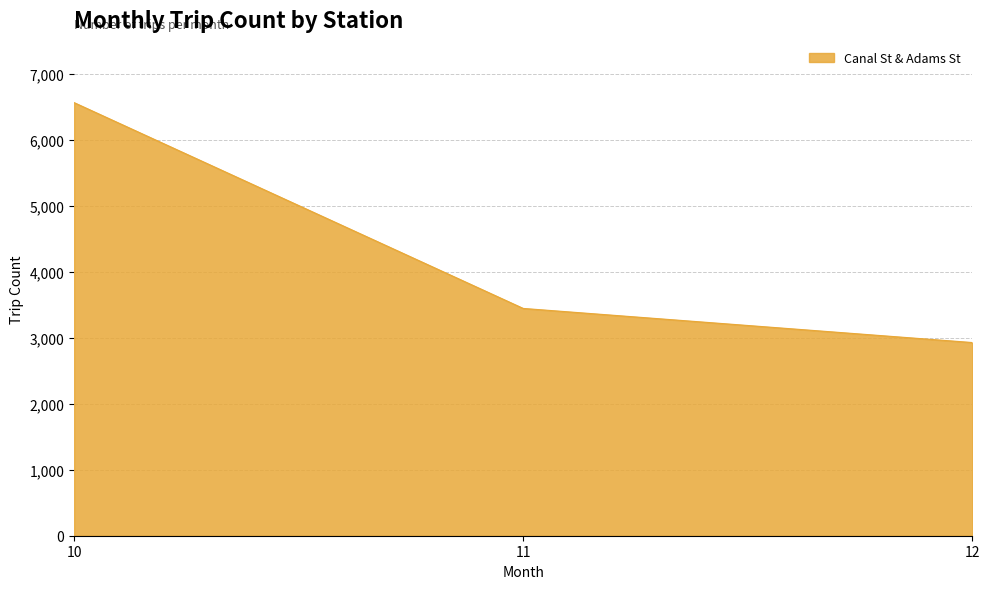

Which has a higher value, 12 or 11?

11